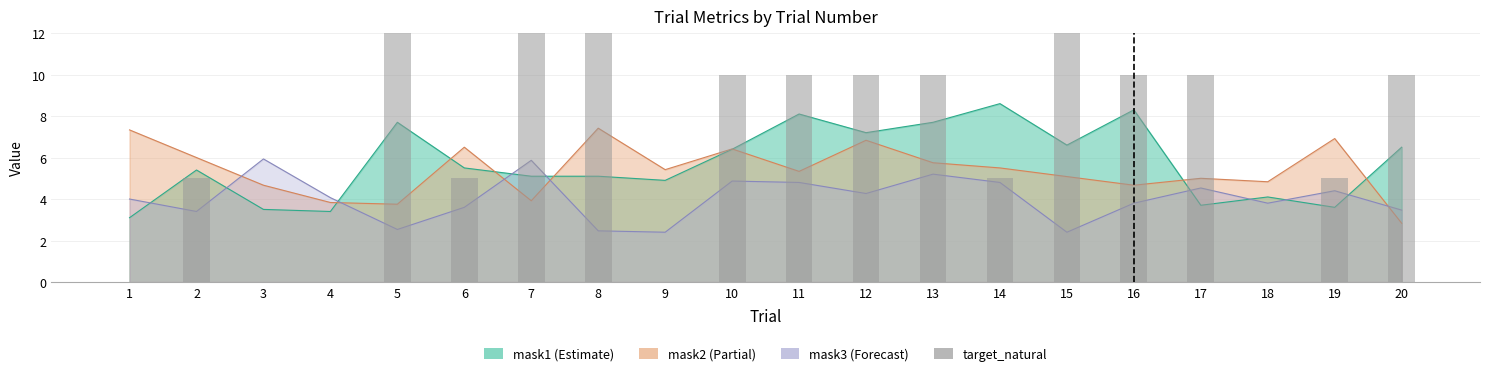

Which category has the highest value across all series?

5